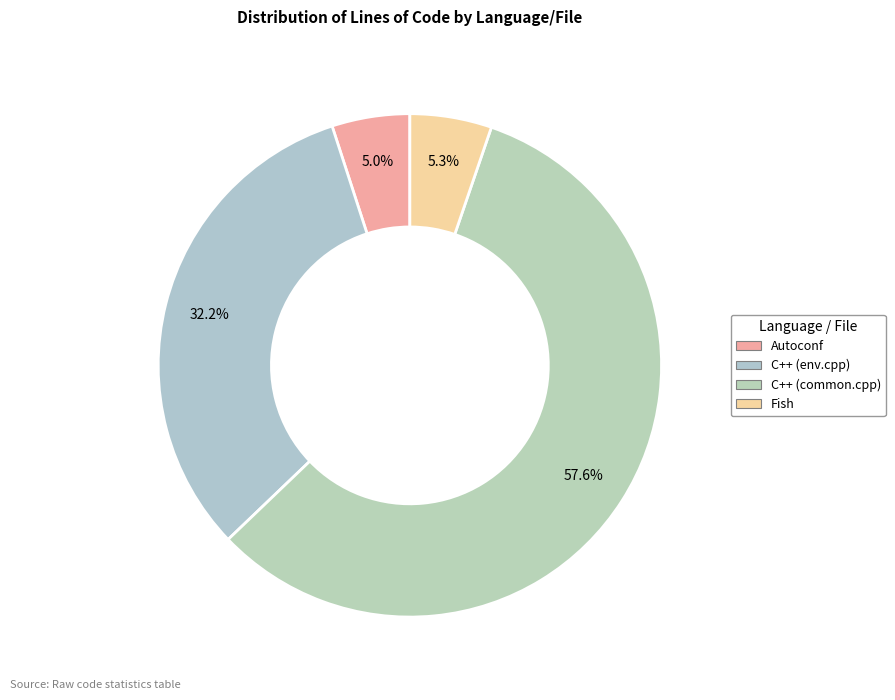

How much of the chart is everything except Fish?

94.7%